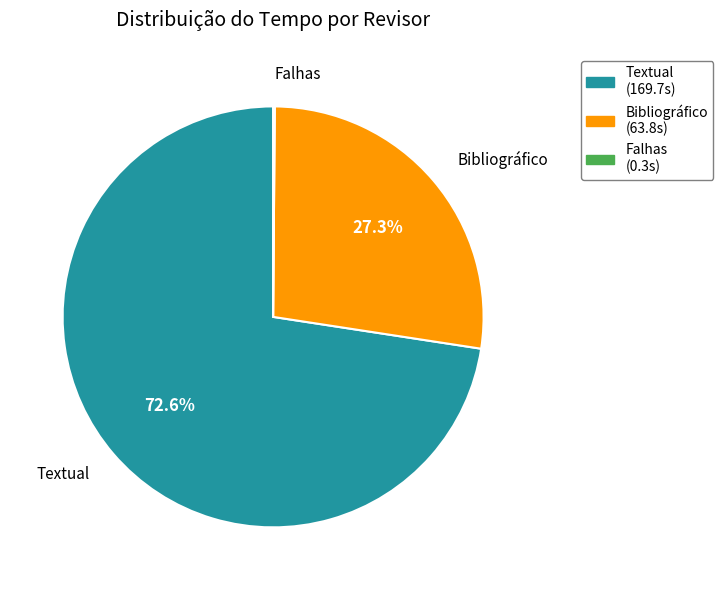

Which slice is the largest?

Textual